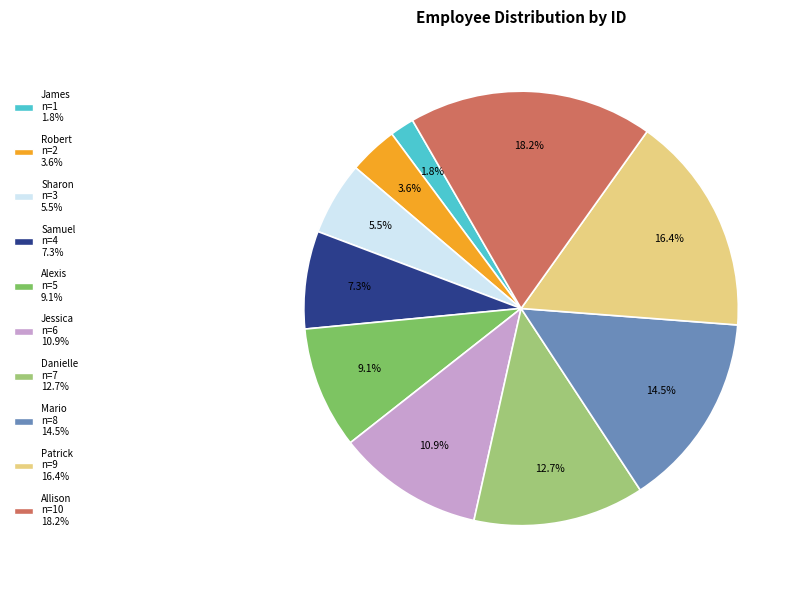

How many slices are in this pie chart?

10